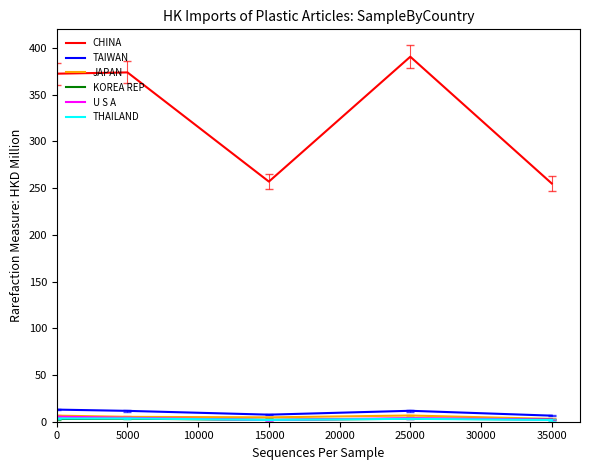

What is the highest value of the CHINA series?

390.7